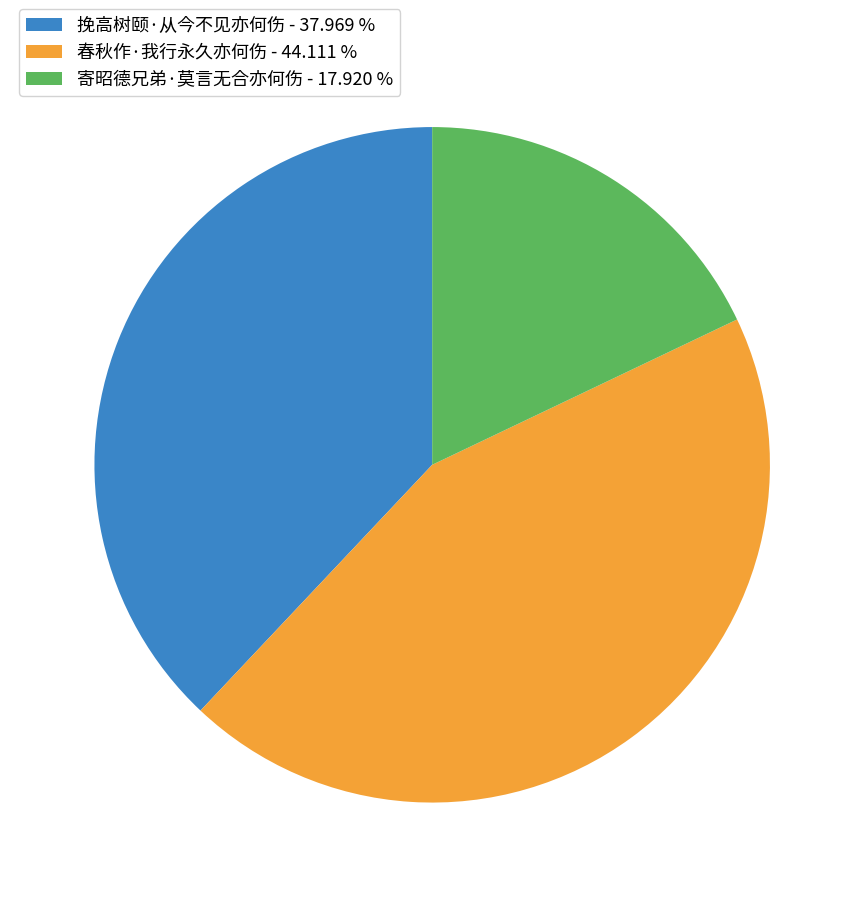

Count the number of slices in the pie.

3